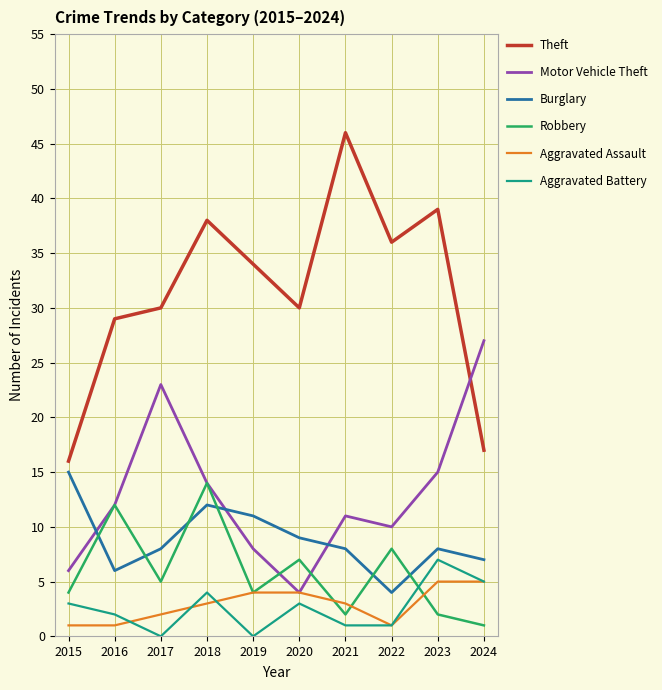

Which series has the largest total across all categories?

Theft